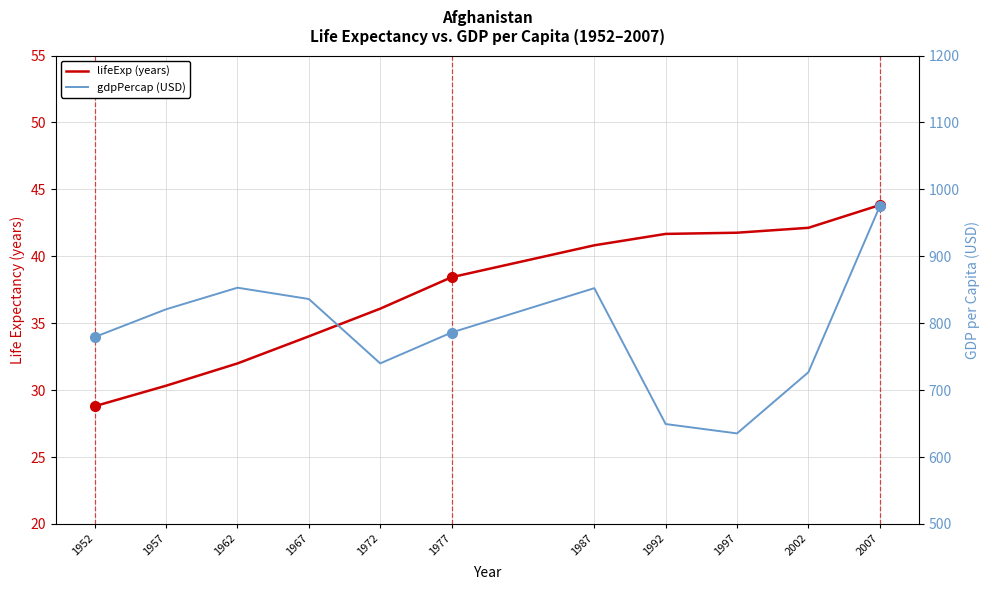

Reading right to left, extract all data points from this chart.

lifeExp (years): 43.8	42.1	41.8	41.7	40.8	38.4	36.1	34.0	32.0	30.3	28.8
gdpPercap (USD): 974.6	726.7	635.3	649.3	852.4	786.1	740.0	836.2	853.1	820.9	779.4